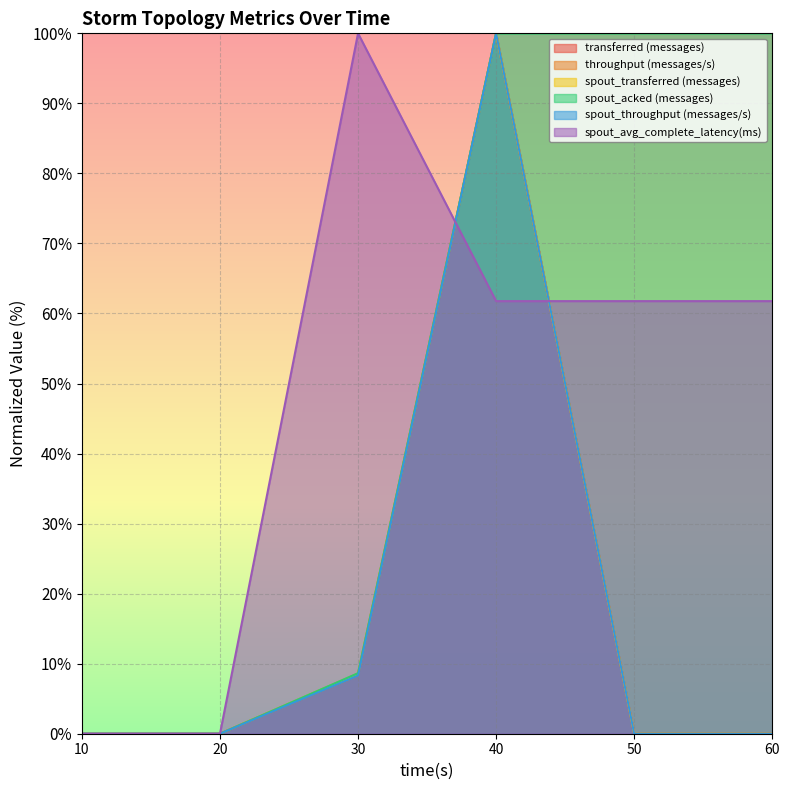

True or false: spout_throughput (messages/s) and spout_transferred (messages) cross at least once.

False